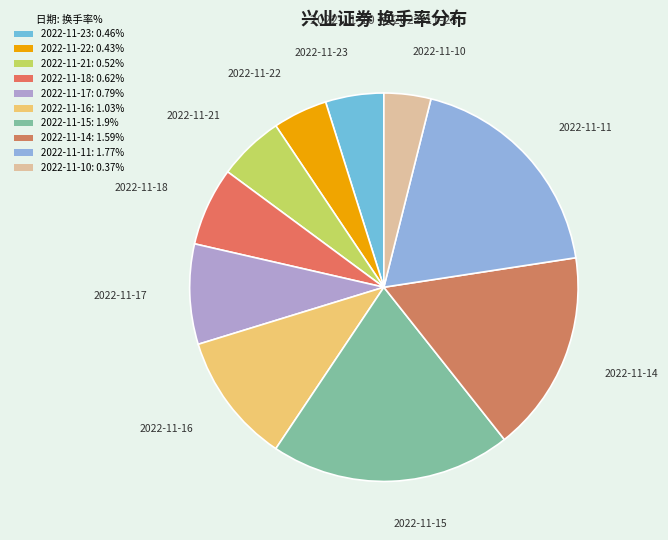

How many slices are in this pie chart?

10